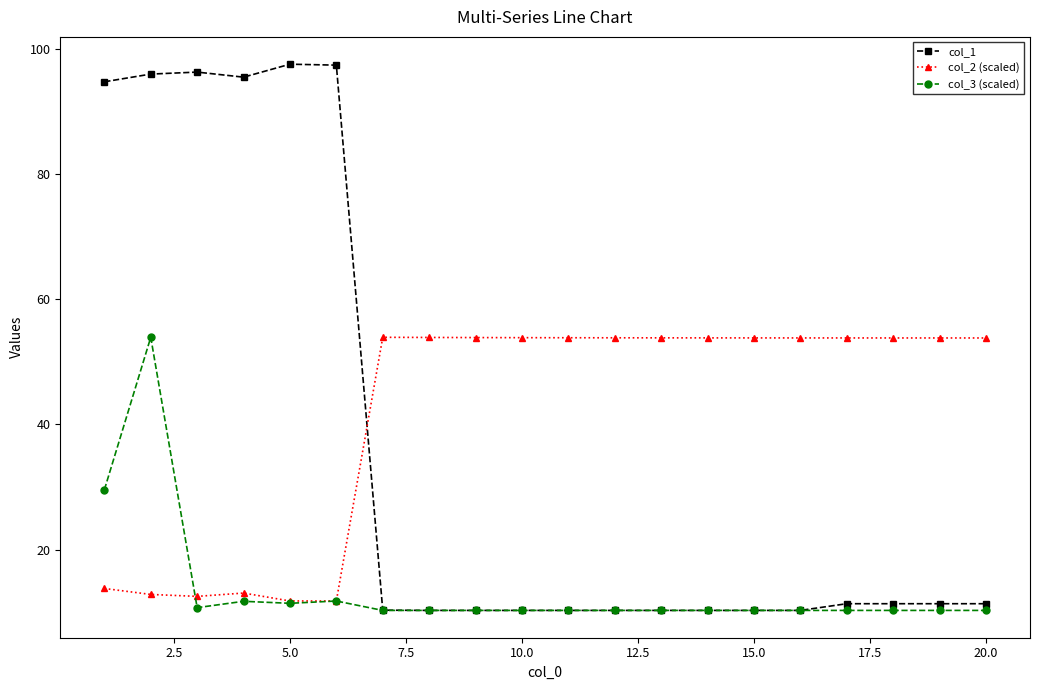

How many values in the col_1 series exceed 11?

10